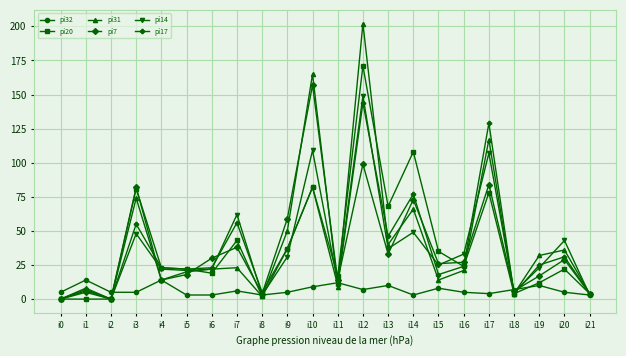

Where is the first local minimum for pi7?

i2